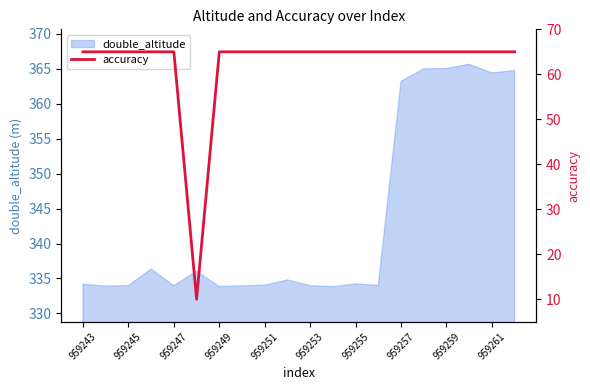

What is the maximum value for double_altitude?

365.7